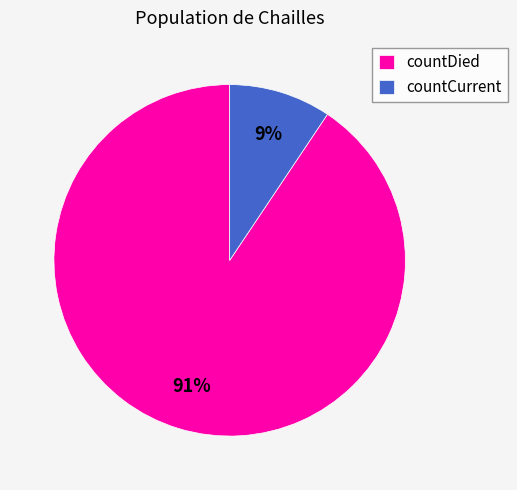

To the nearest percent, what percentage of the pie is countCurrent?

9%